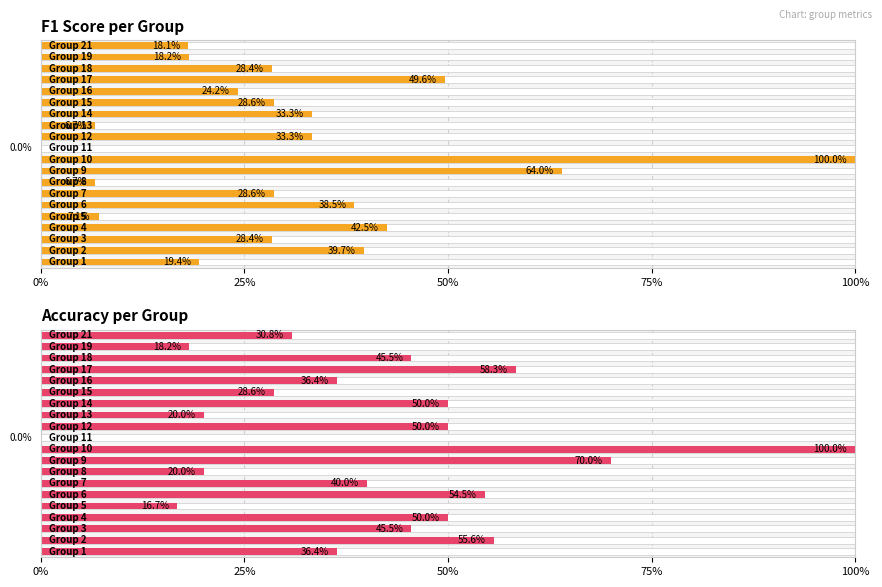

Rank the series at 0% from lowest to highest value.

F1 Score per Group, Accuracy per Group